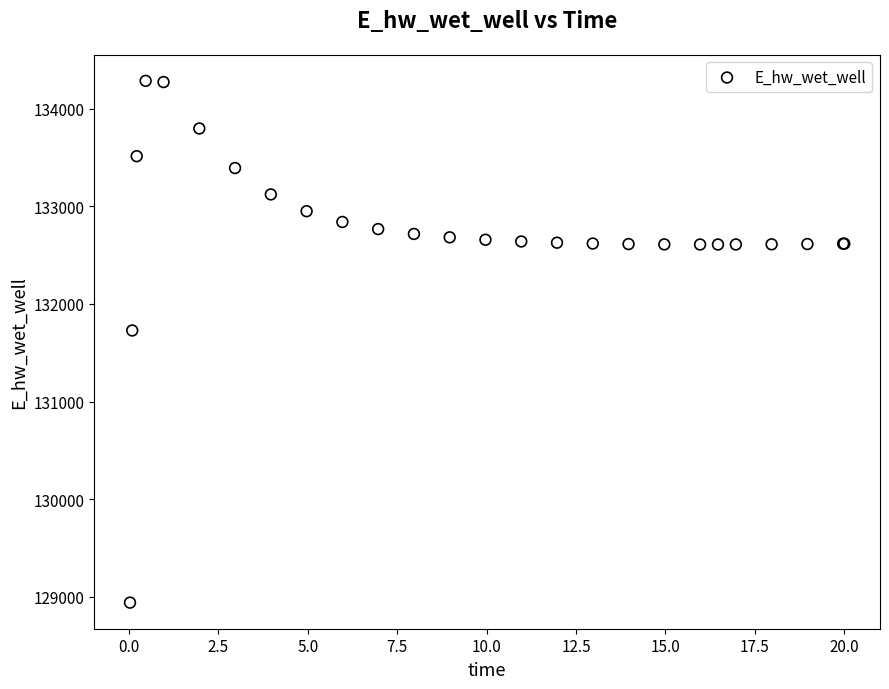

What Y value in the scatter plot is closest to 131612?

131728.1